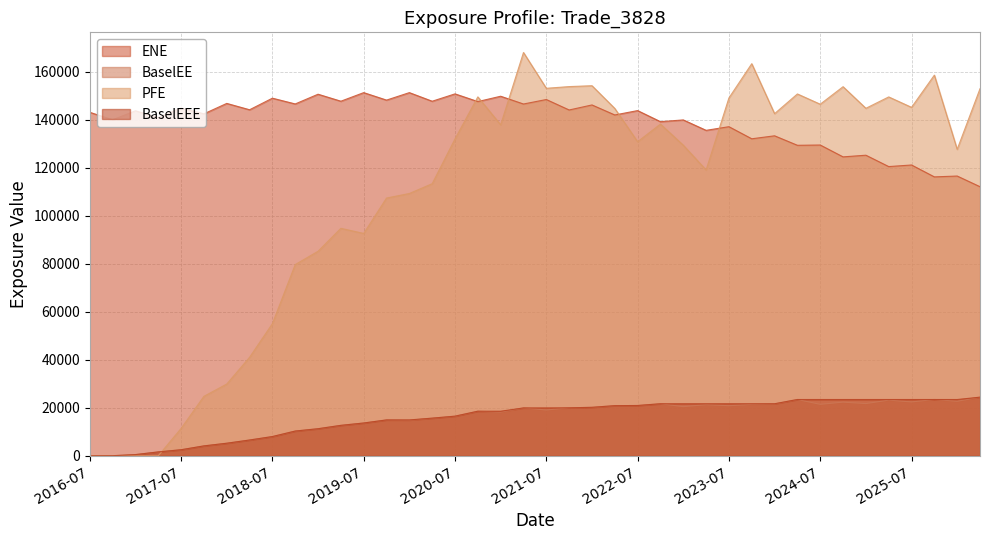

Is it true that BaselEE equals 10246.3 at 2023-01-05?

False